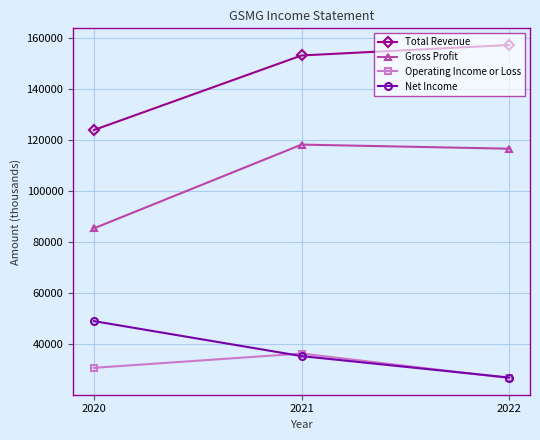

What is the difference between the highest and lowest values at 2020?

93100